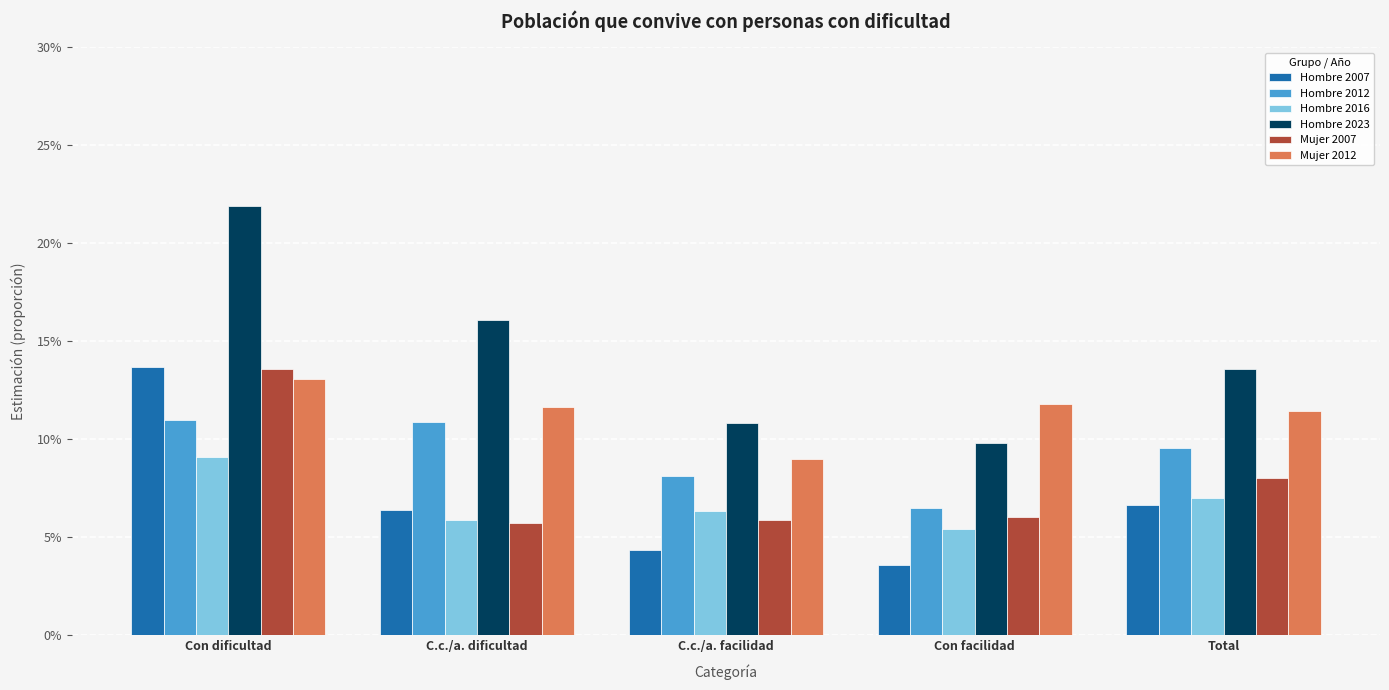

Which series has the largest total across all categories?

Hombre 2023